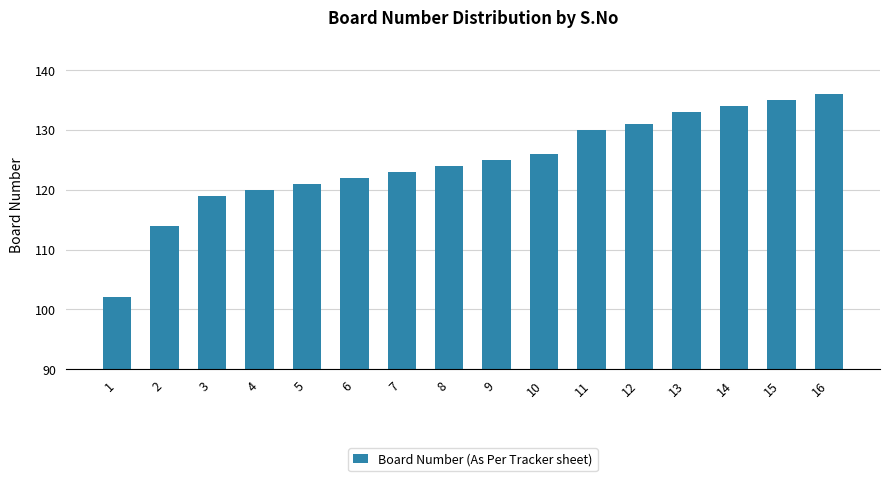

The value at 9 is 60. True or false?

False